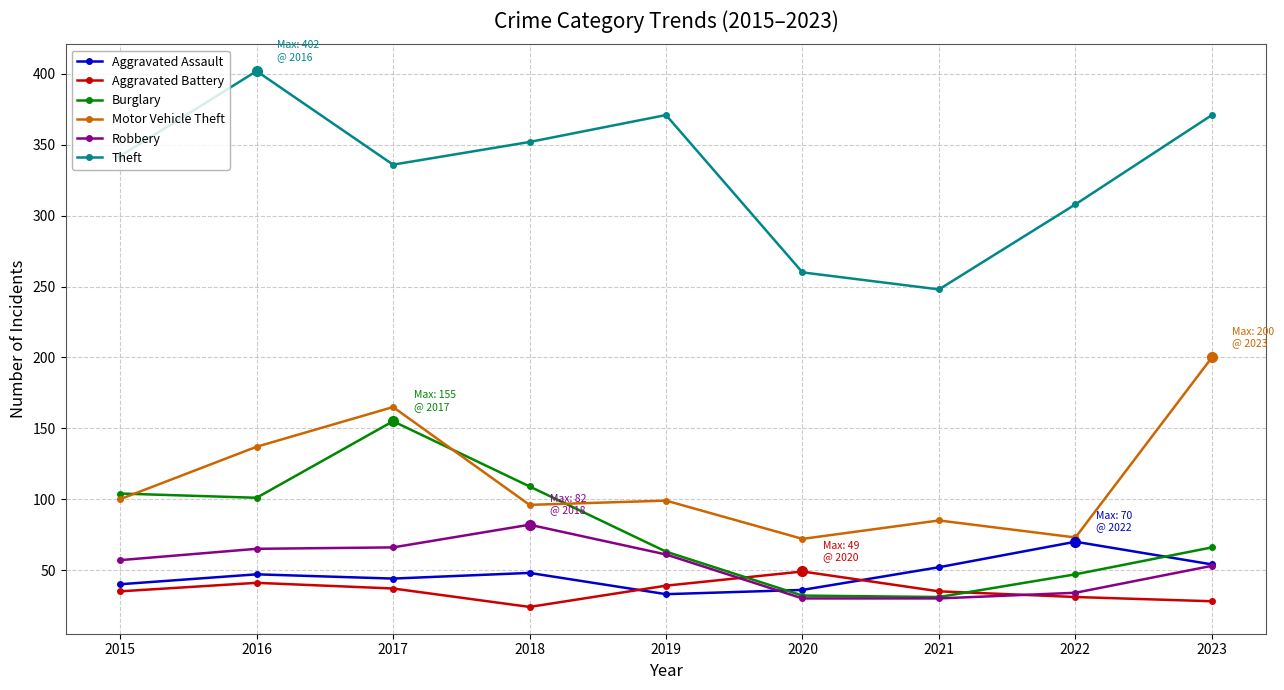

Which series has the largest range (max minus min)?

Theft